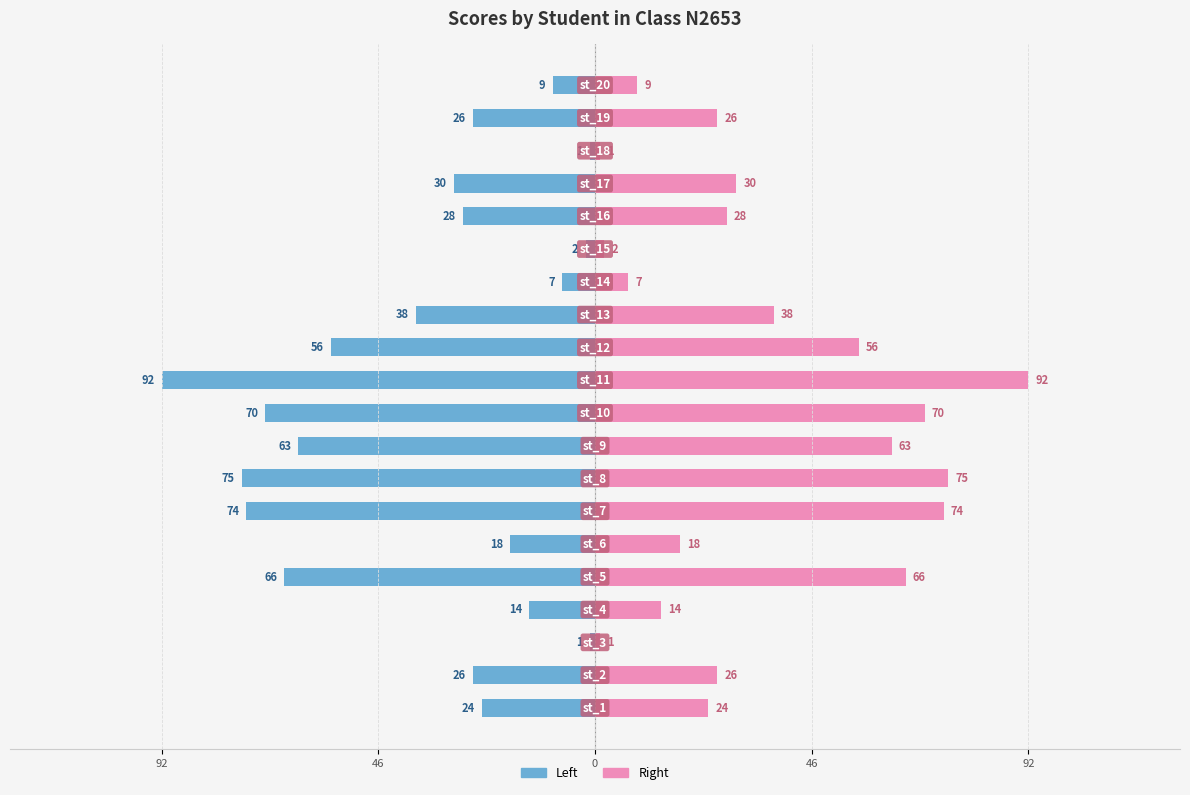

The value of Right (pink) at 9 is 25. True or false?

False